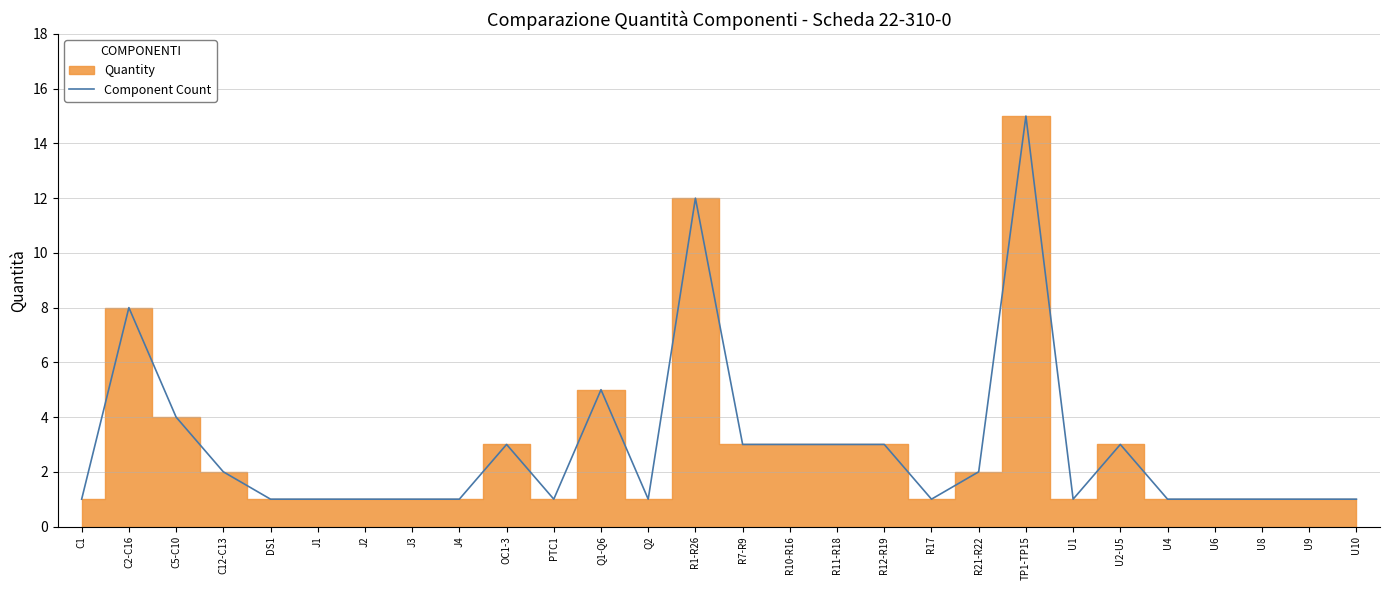

What is the value of the 8th point from the left?

1